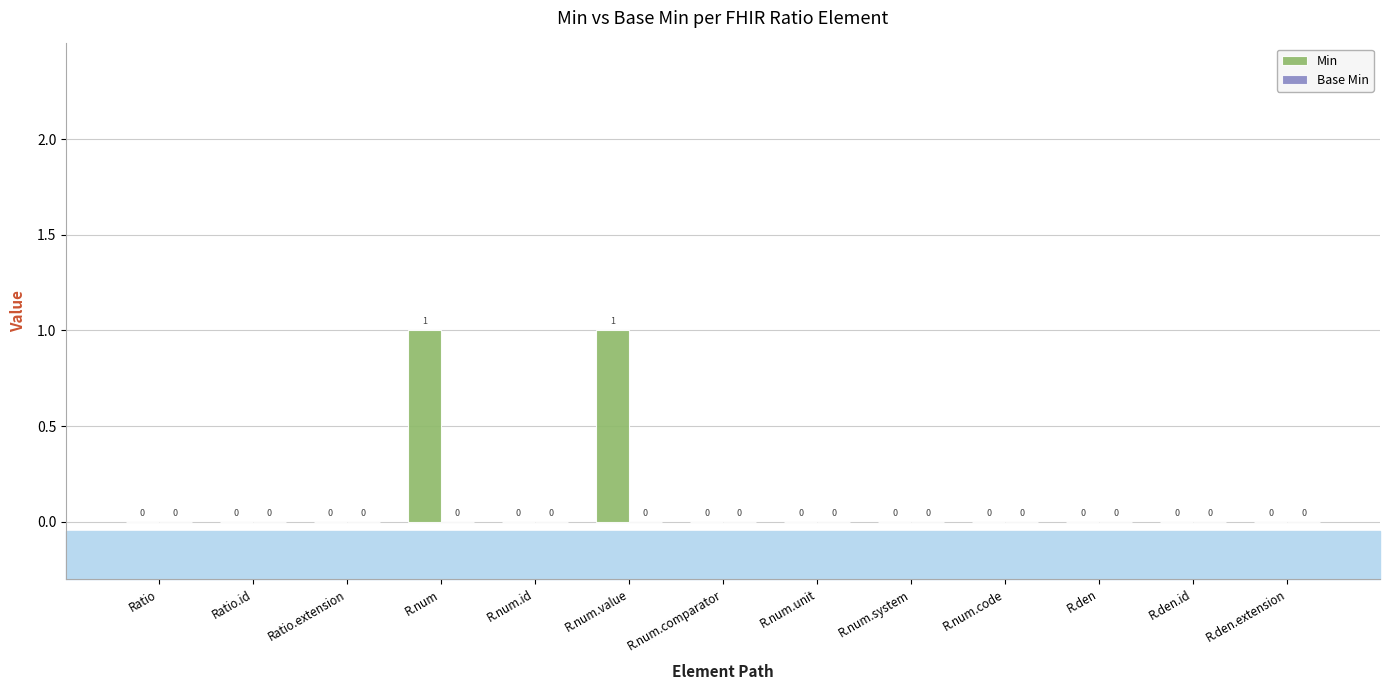

Reading left to right, extract all data points from this chart.

Ratio=0	Ratio.id=0	Ratio.extension=0	R.num=1	R.num.id=0	R.num.value=1	R.num.comparator=0	R.num.unit=0	R.num.system=0	R.num.code=0	R.den=0	R.den.id=0	R.den.extension=0